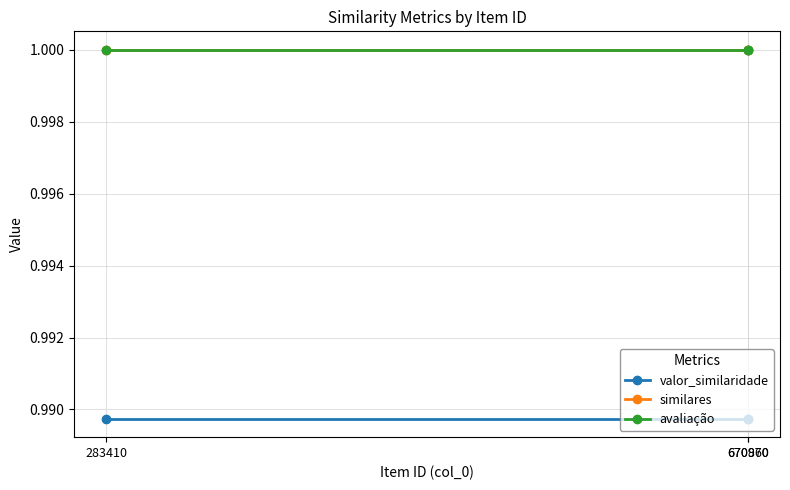

Does the chart have visible grid lines?

Yes